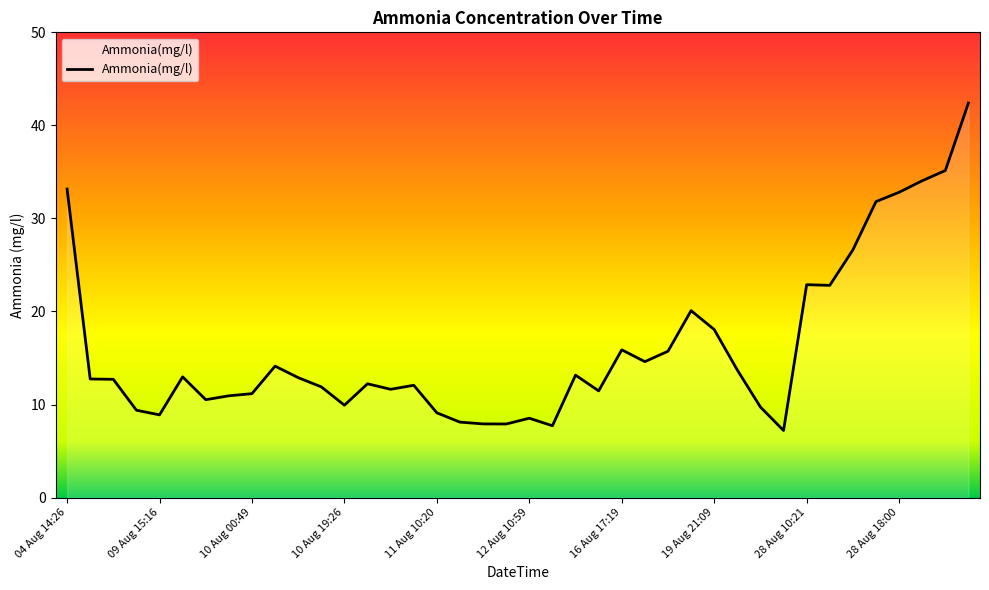

What is the minimum value shown in the chart?

7.2